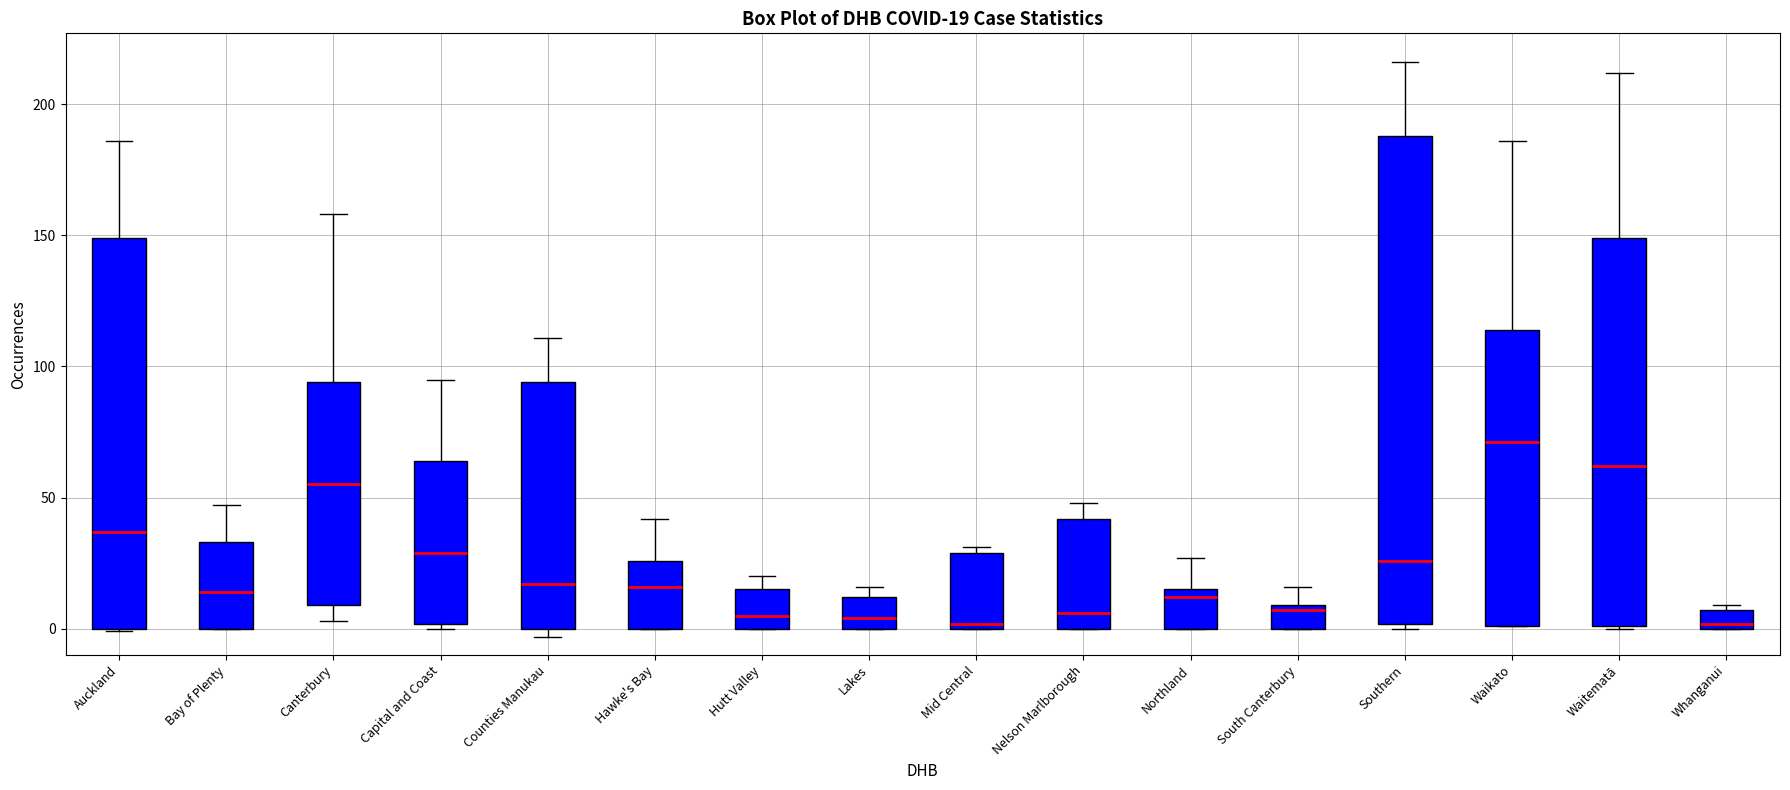

Comparing the boxes themselves (not the whiskers), which one is the tallest?

Southern